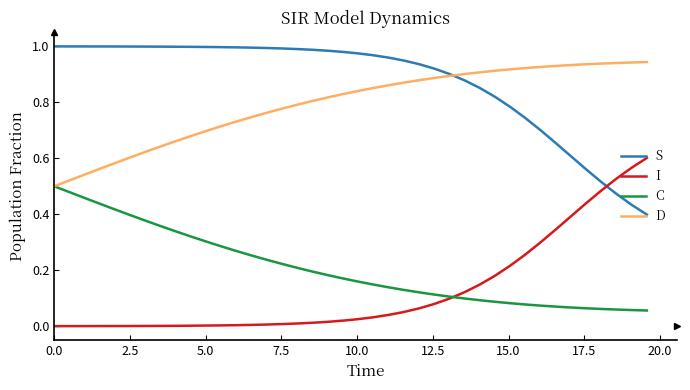

Which series has the largest total across all categories?

S